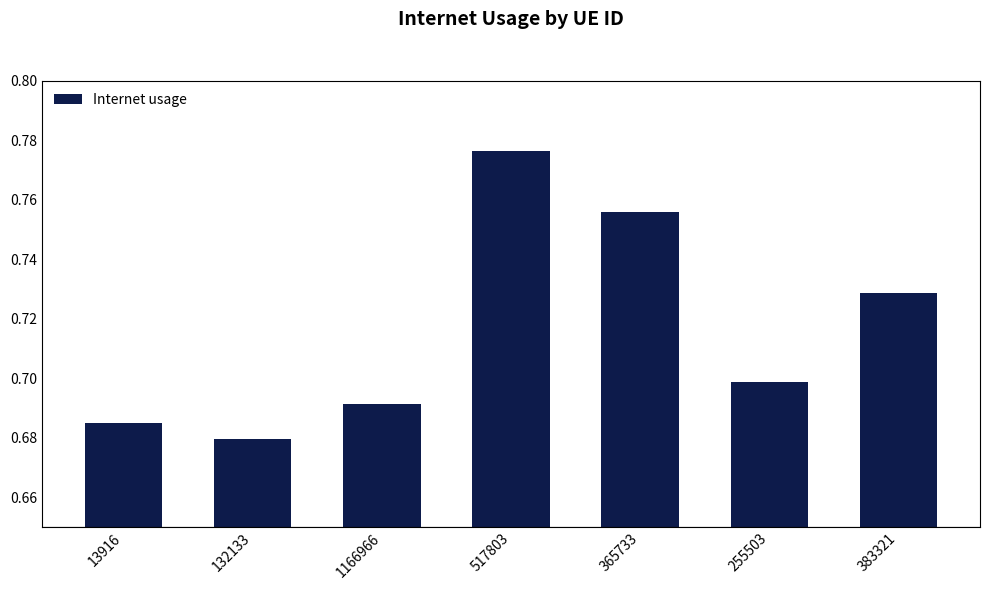

Rank the categories by value from lowest to highest.

132133, 13916, 1166966, 255503, 383321, 365733, 517803